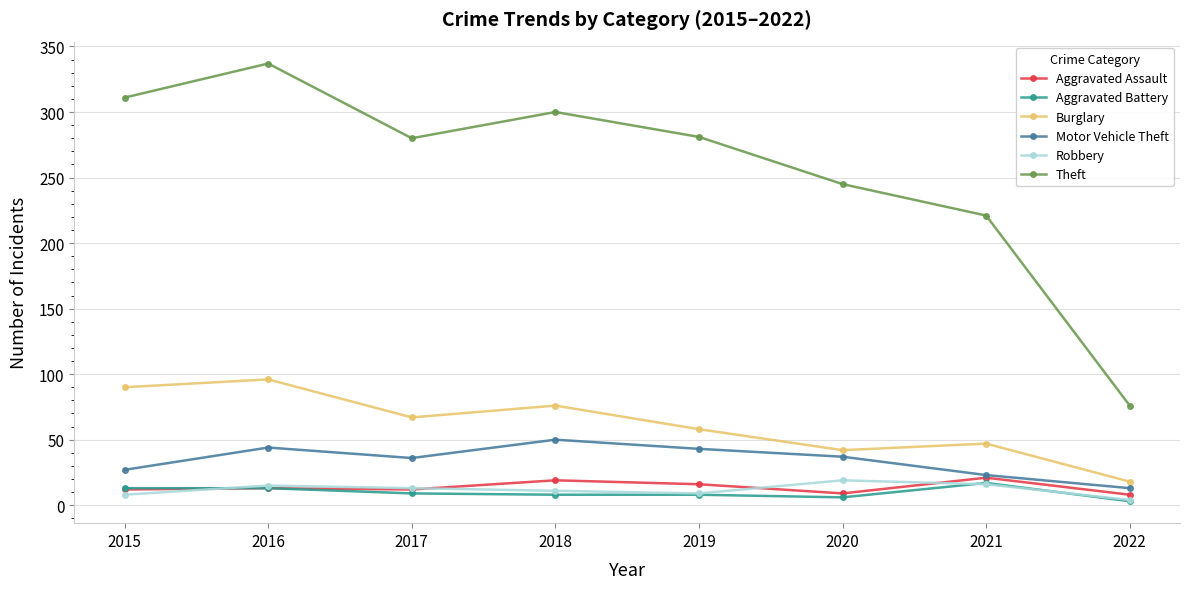

Count the number of data series in this chart.

6